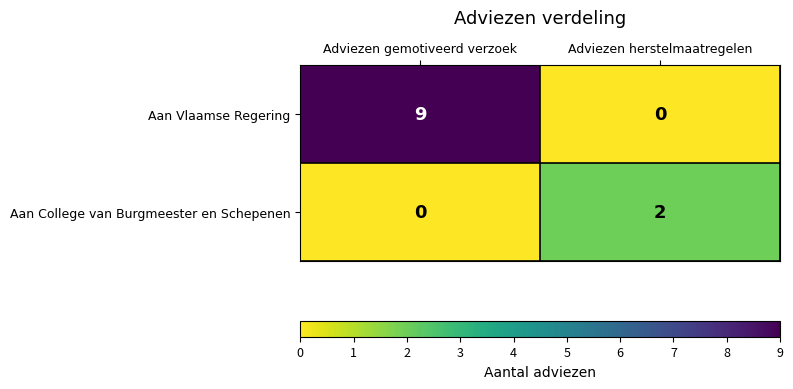

Count the number of categories in the chart.

2